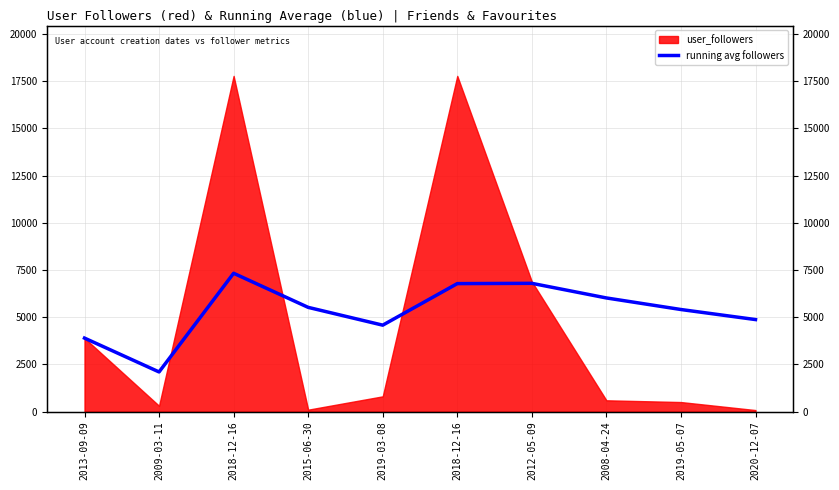

Where does the data first go above 5517?

2018-12-16